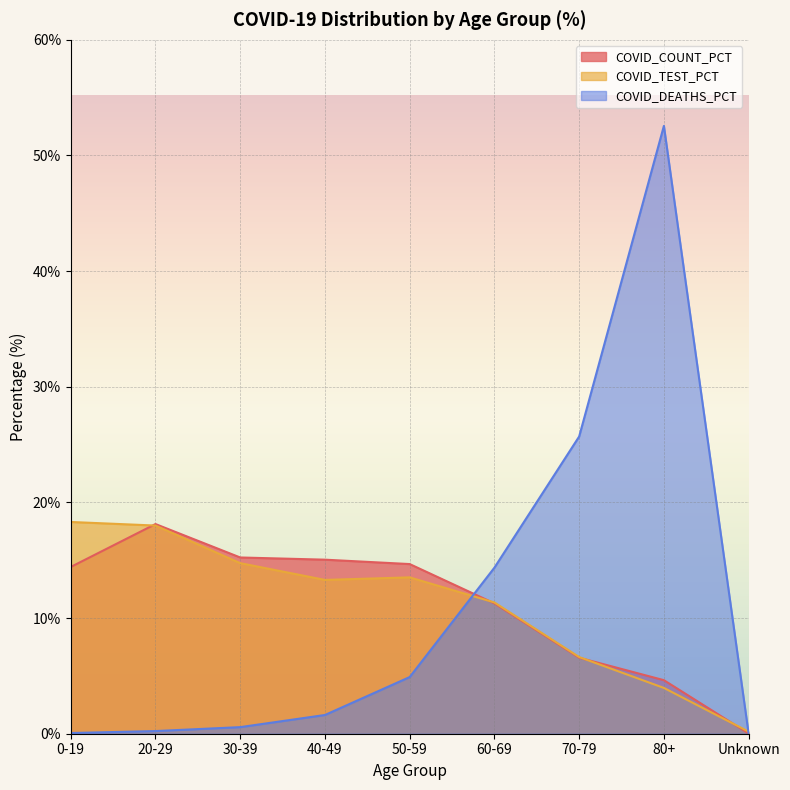

Which has a higher value, 80+ or 20-29?

20-29